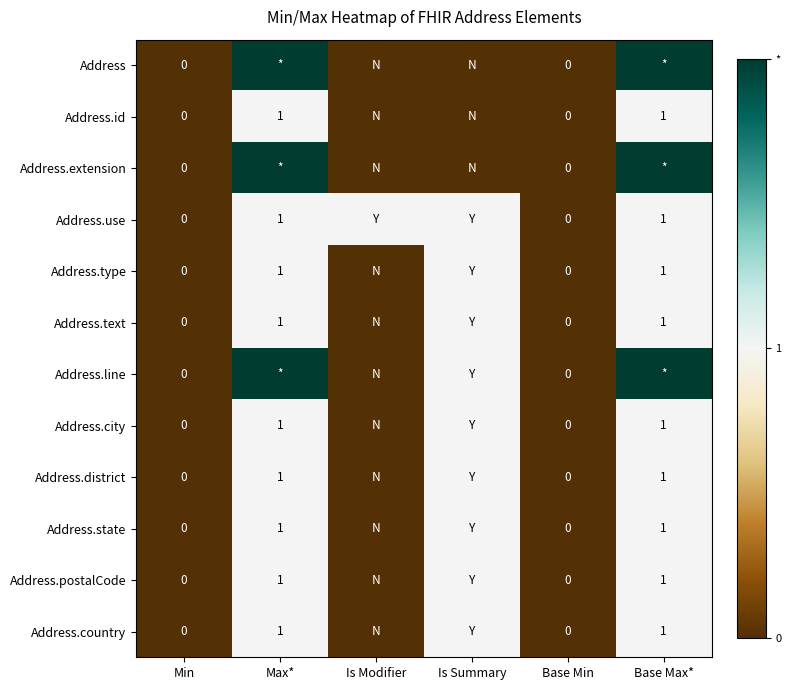

At which category is the sum across all series the highest?

Max*